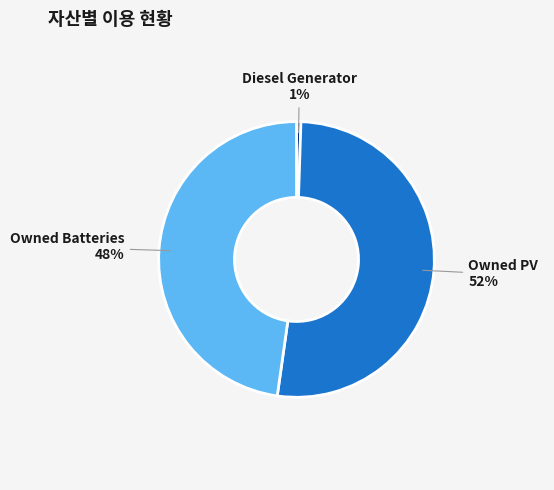

To the nearest percent, what portion does Owned Batteries represent?

48%